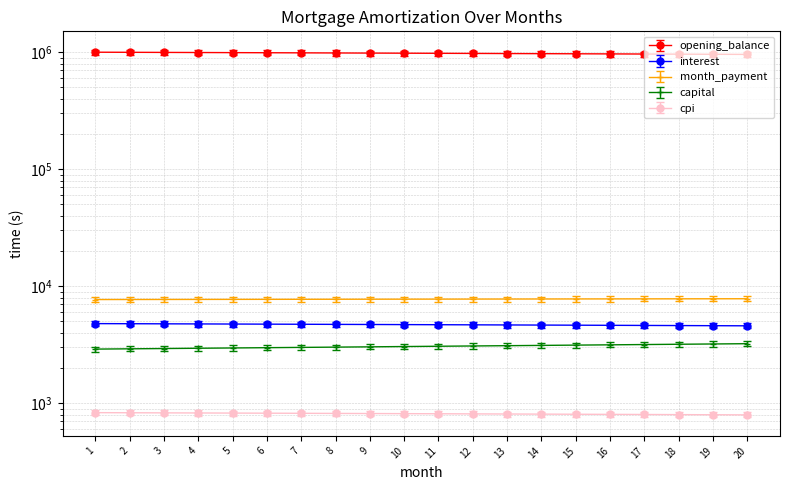

True or false: month_payment and cpi cross at least once.

False